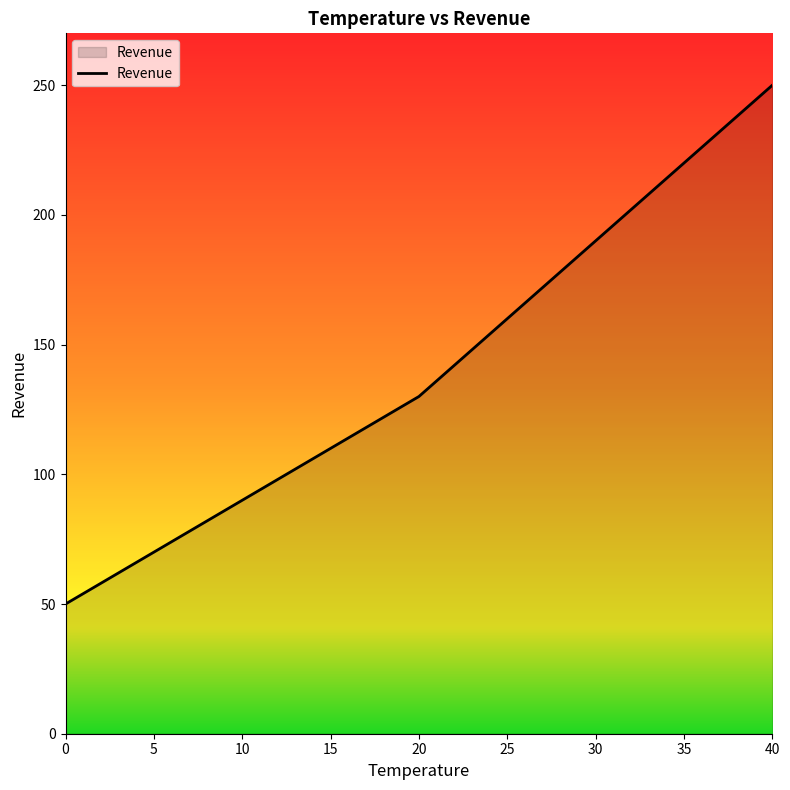

The value at 0 is 50. True or false?

True